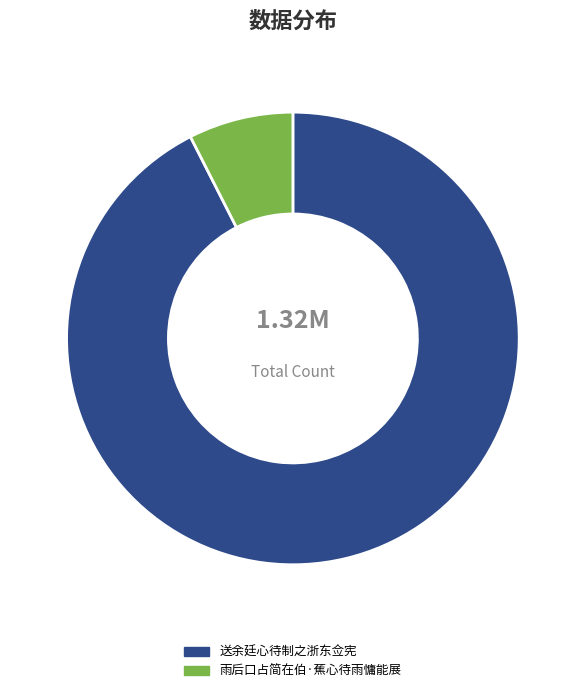

Which category has the biggest portion of the pie?

送余廷心待制之浙东佥宪